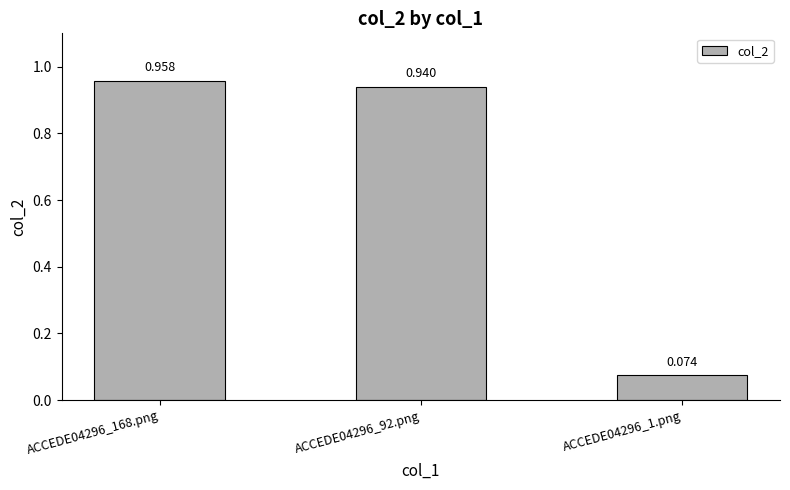

Reading left to right, transcribe all the data shown in this chart.

1.0	0.9	0.1